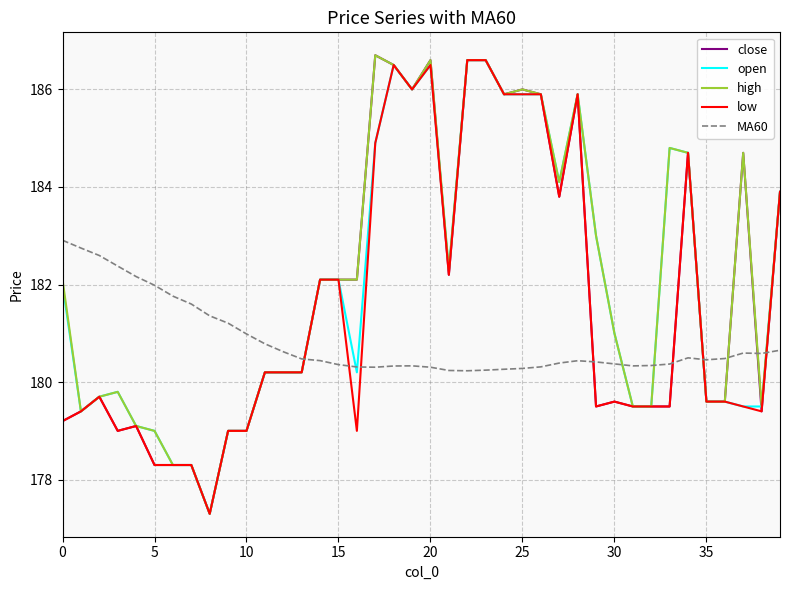

How many series are shown in this chart?

5